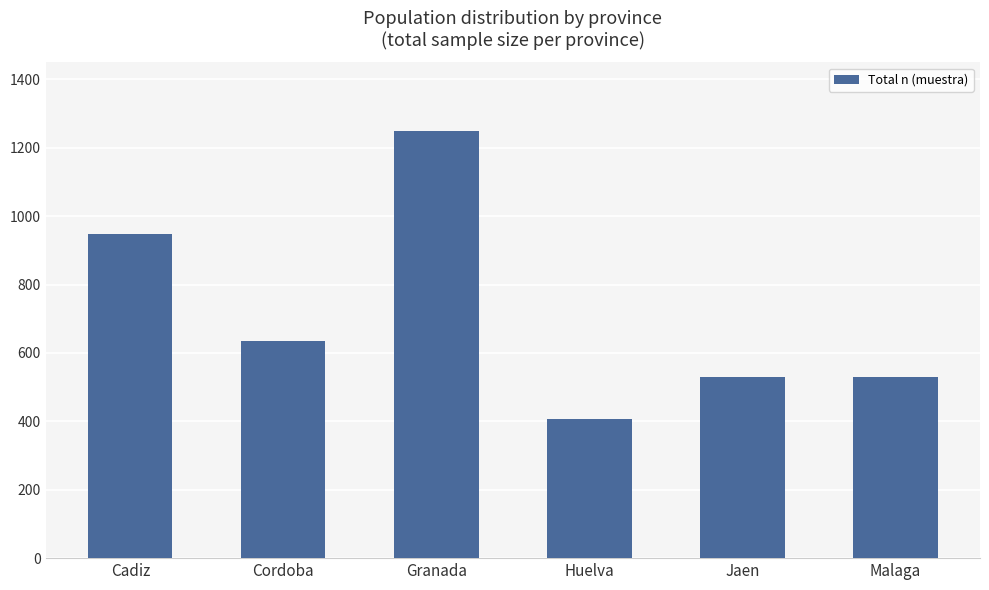

What is the difference between the maximum and minimum values?

842